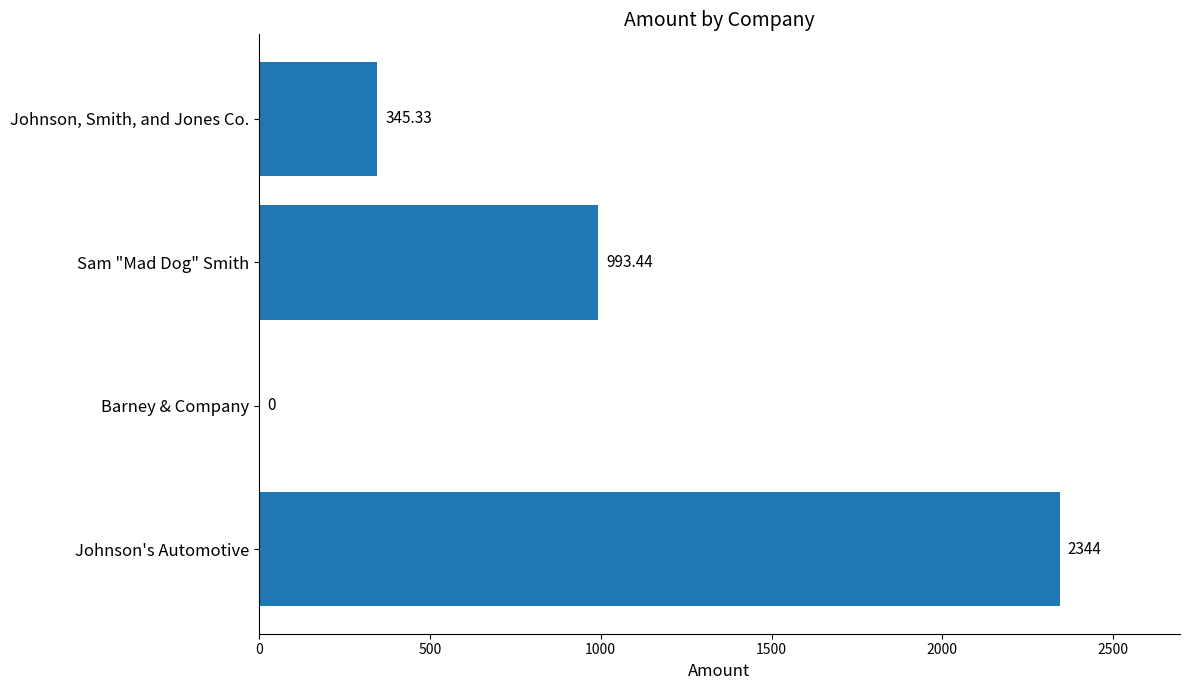

Approximately how many times larger is the value at Sam "Mad Dog" Smith compared to Johnson's Automotive?

0.4